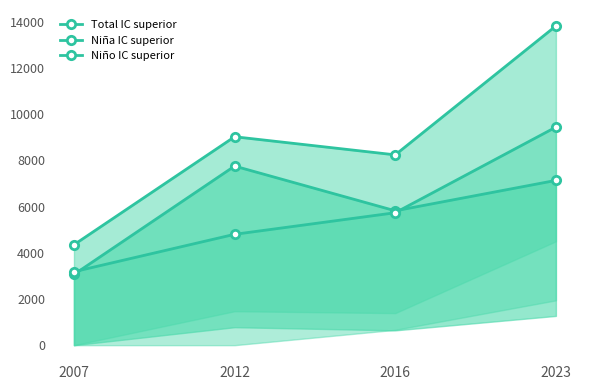

What is the value of the Niña IC superior point at the 2nd from the left?

7757